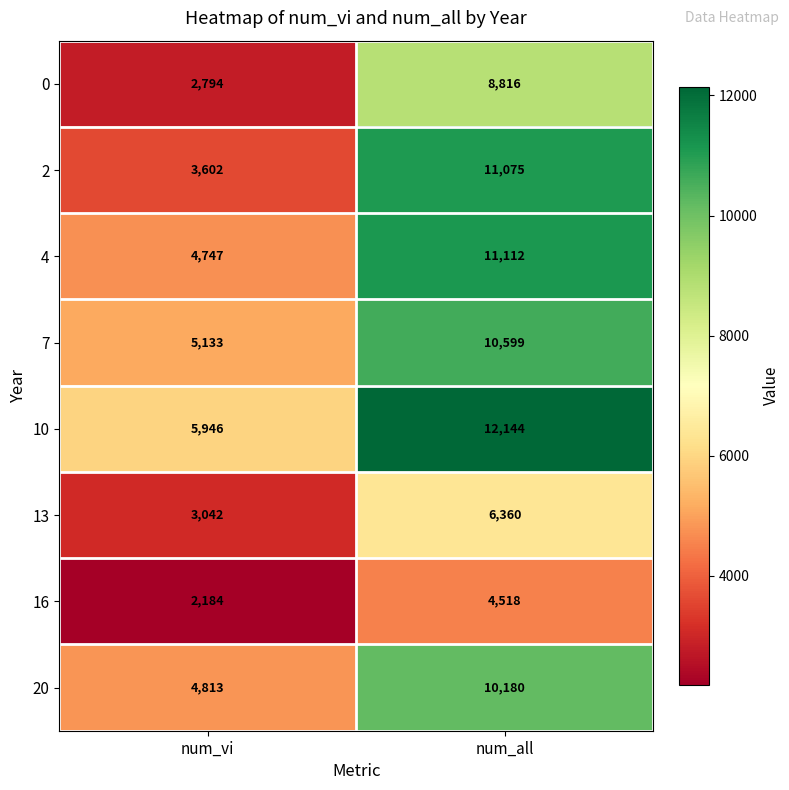

What is the spread (max minus min) of values at num_vi?

3762